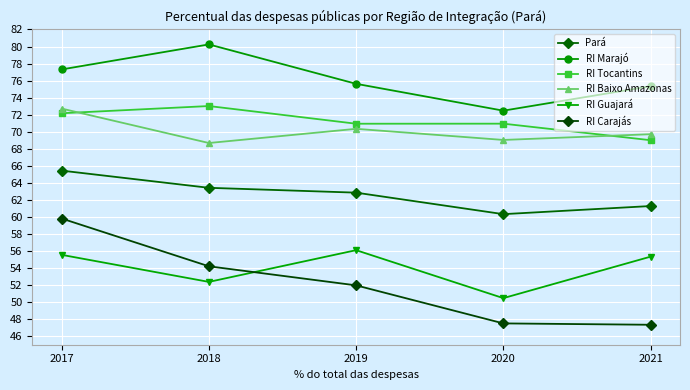

Which series has the largest total across all categories?

RI Marajó